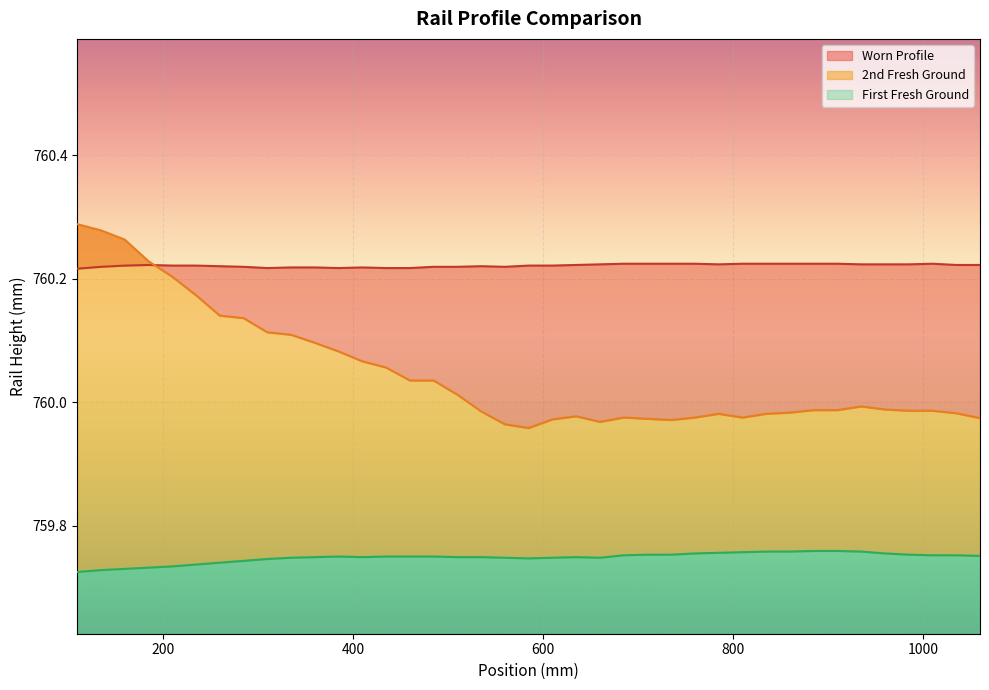

True or false: Worn Profile and 2nd Fresh Ground intersect in this chart.

False